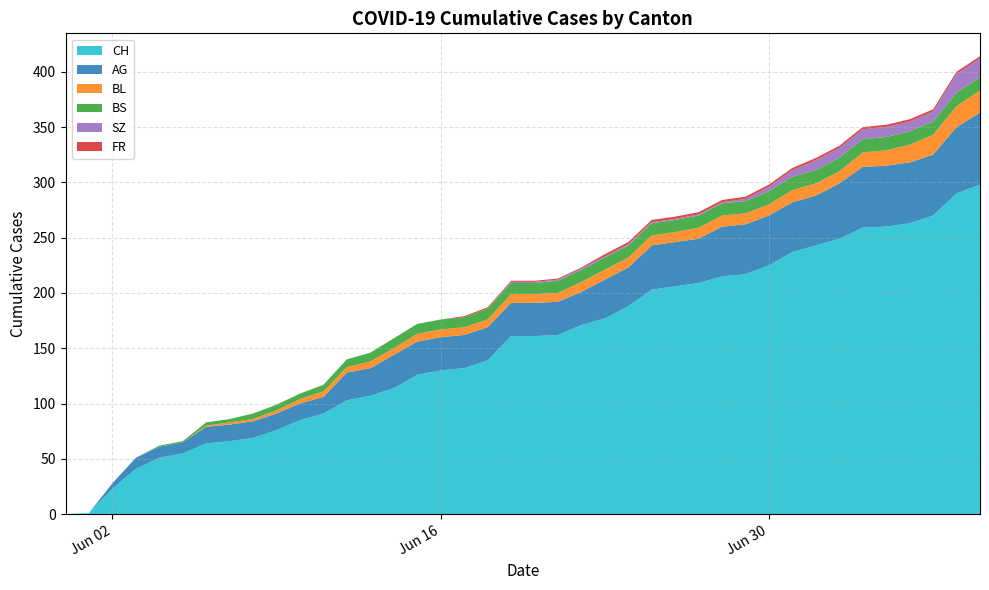

Reading right to left, list all the values displayed in this chart.

CH: 298	290	270	263	260	259	249	243	237	225	217	215	209	206	203	188	177	171	162	161	161	139	132	130	126	114	107	103	91	85	76	69	66	64	55	51	41	23	1	0
AG: 65	60	55	55	55	55	50	45	45	45	45	45	40	40	40	35	35	30	30	30	30	30	30	30	30	30	25	25	15	15	15	15	15	15	10	10	10	5	0	0
BL: 20	19	18	16	14	13	11	11	11	10	10	10	10	9	9	9	9	9	8	8	8	7	7	7	7	6	6	5	5	4	3	2	2	1	0	0	0	0	0	0
BS: 12	12	12	12	12	12	12	12	12	12	11	11	11	11	11	11	11	11	11	10	10	10	9	9	9	9	8	7	6	5	5	5	3	3	1	1	0	0	0	0
SZ: 17	17	9	9	9	9	9	9	6	4	2	1	1	1	1	1	1	1	1	1	1	0	0	0	0	0	0	0	0	0	0	0	0	0	0	0	0	0	0	0
FR: 2	2	2	2	2	2	2	2	2	2	2	2	2	2	2	2	2	1	1	1	1	1	1	0	0	0	0	0	0	0	0	0	0	0	0	0	0	0	0	0